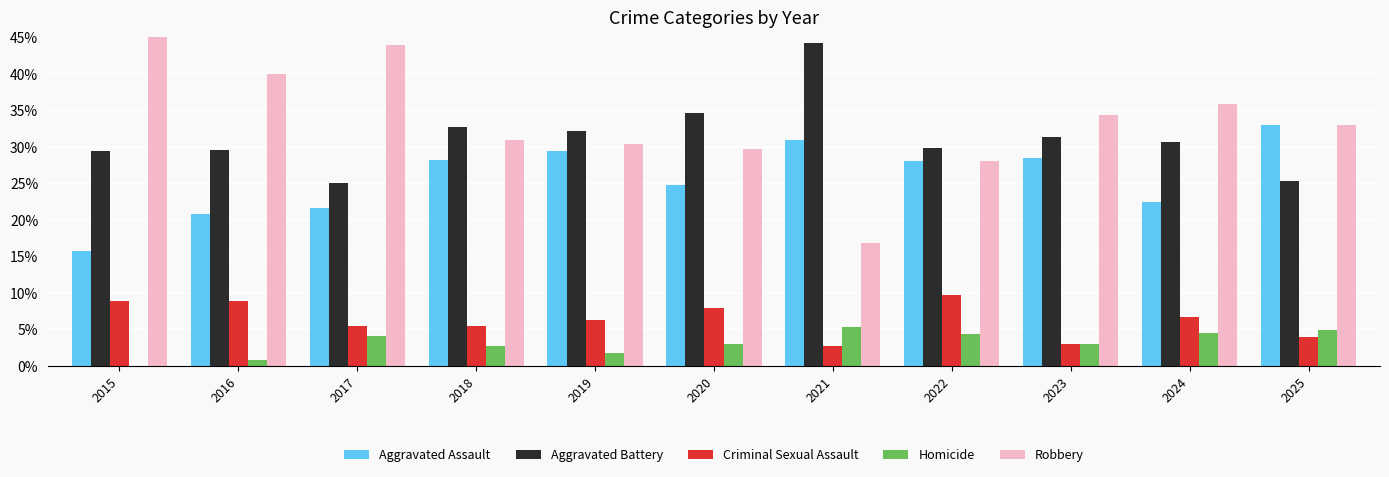

At how many categories does at least one series exceed 39?

4